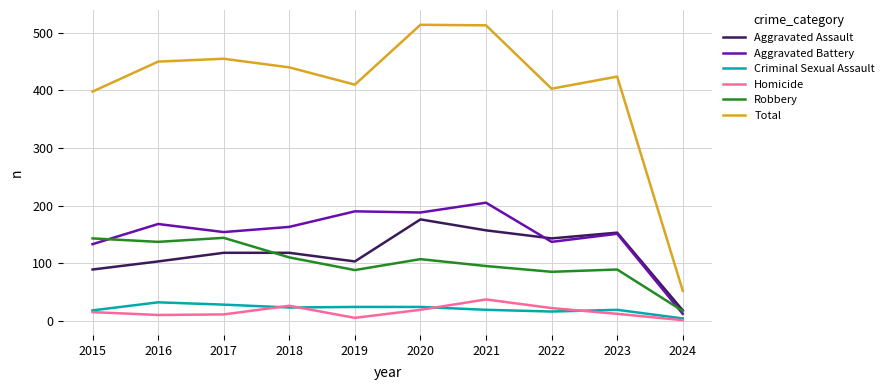

At how many categories does at least one series exceed 265?

9